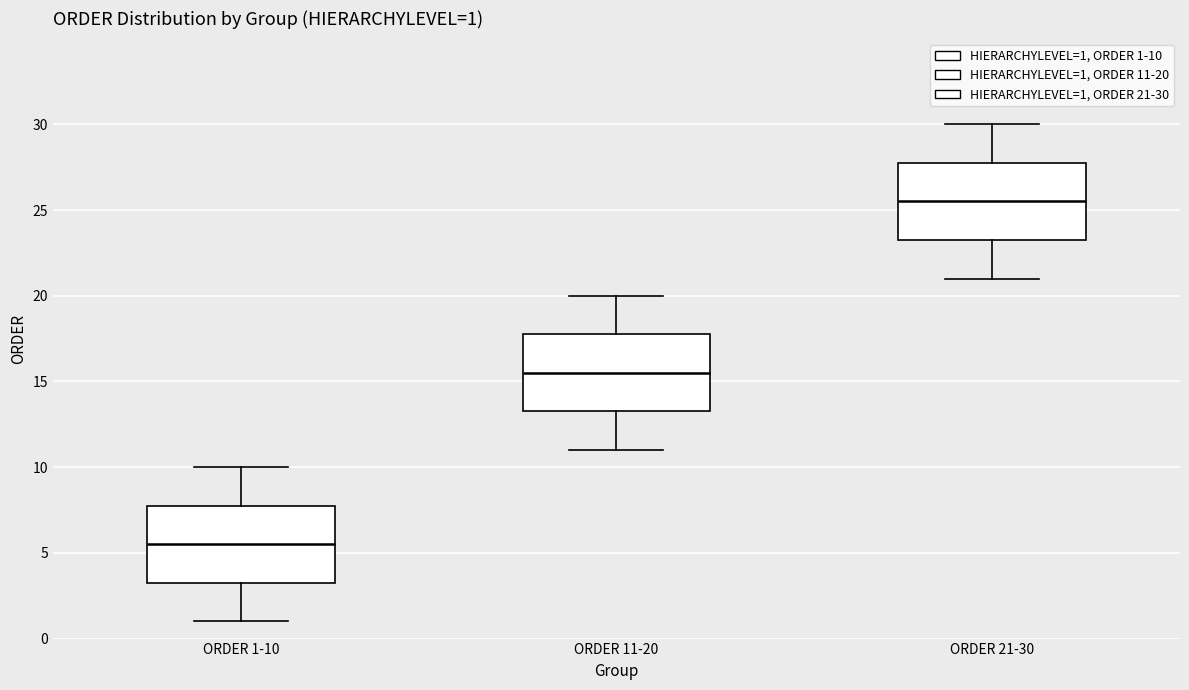

Which box's median line is the highest?

ORDER 21-30